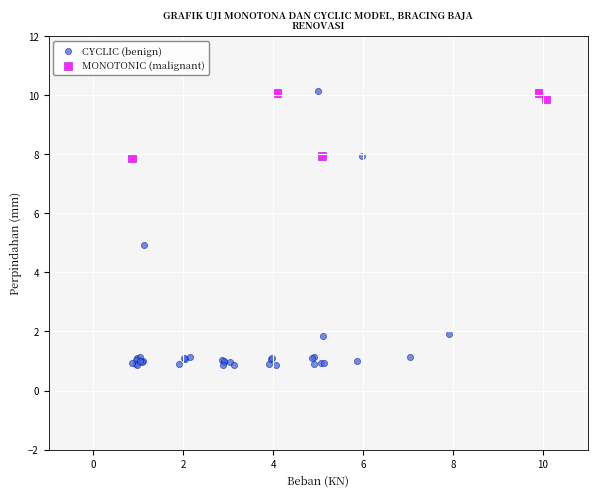

What are all the series names shown in the legend?

CYCLIC (benign), MONOTONIC (malignant)